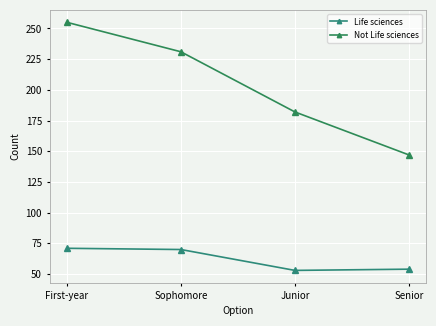

What position from the left is Senior?

4